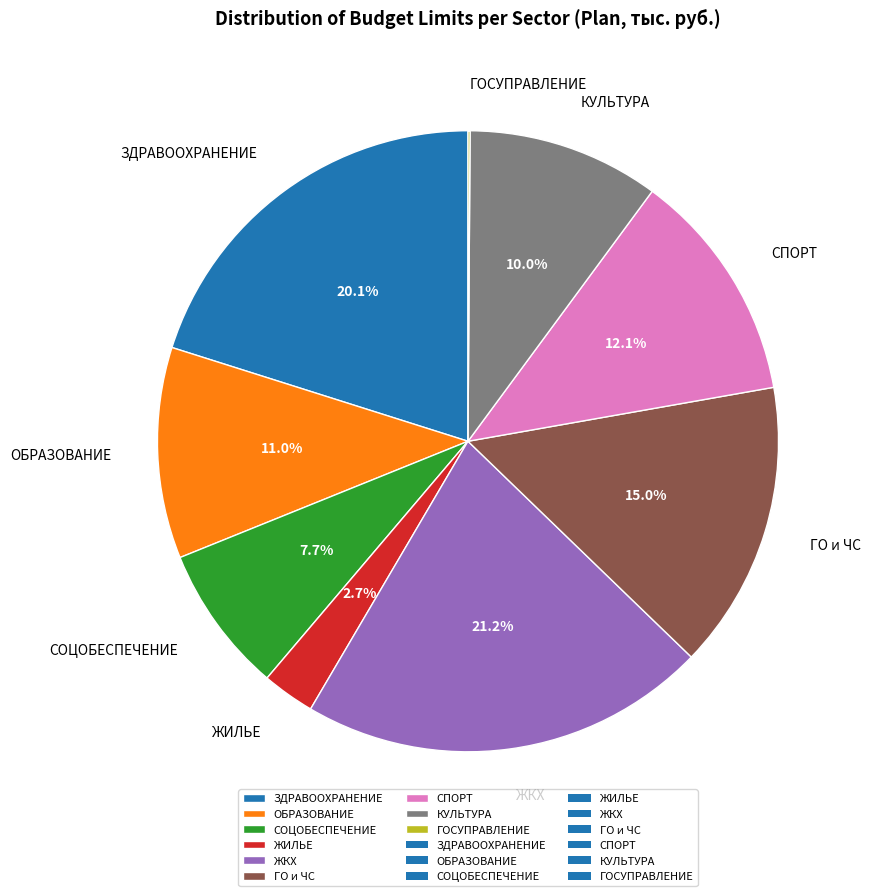

Which slice is the largest?

ЖКХ